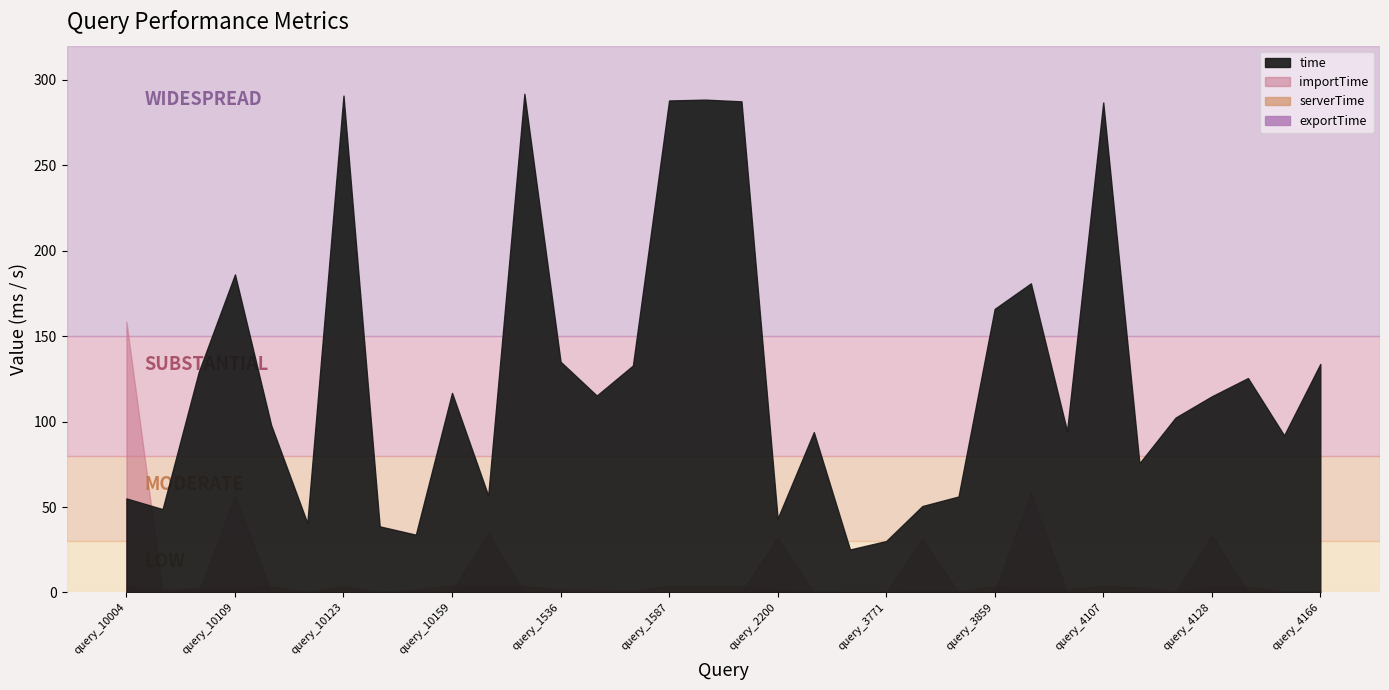

Where is the first local maximum for time?

query_10109